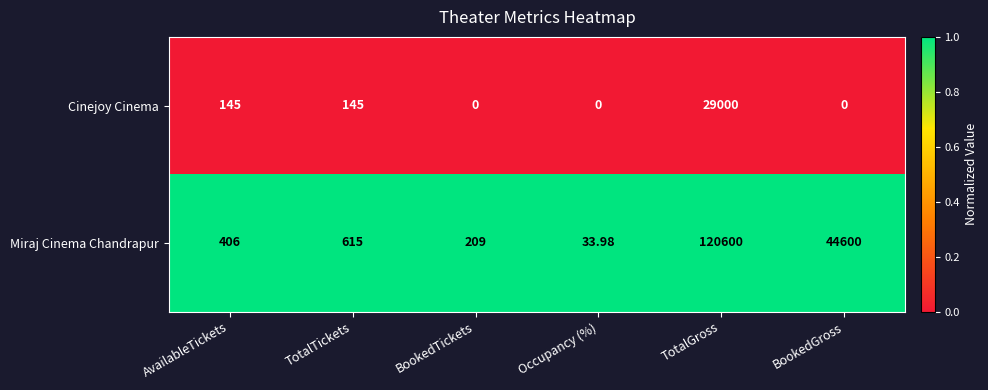

Which series has the widest spread of values?

Miraj Cinema Chandrapur